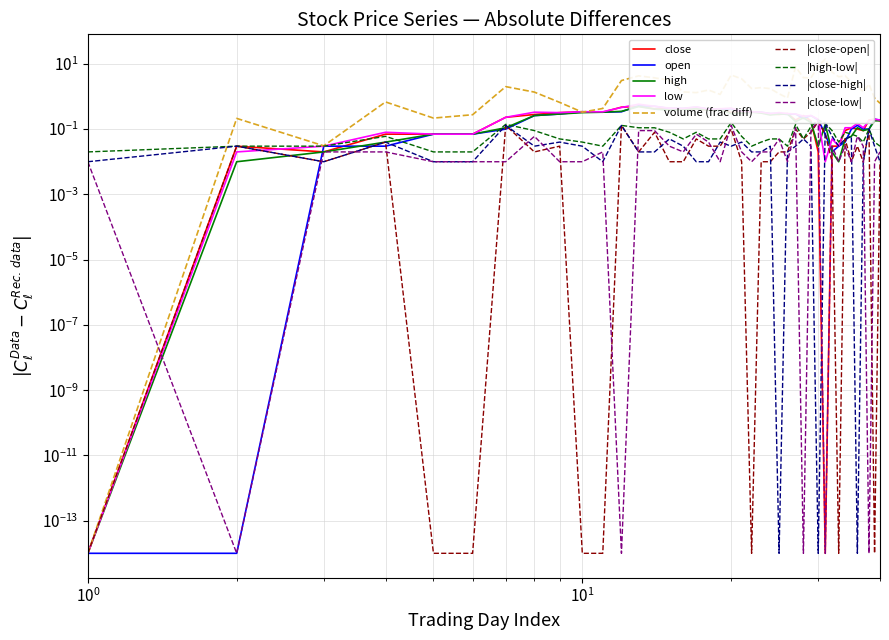

What is the maximum value for open?

0.5